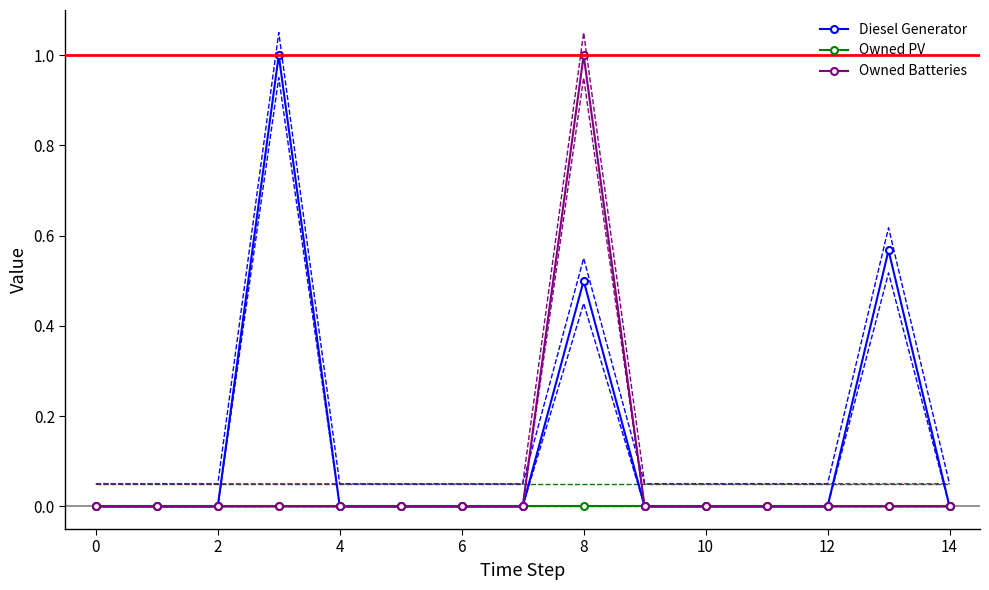

True or false: Owned PV and Owned Batteries intersect in this chart.

False